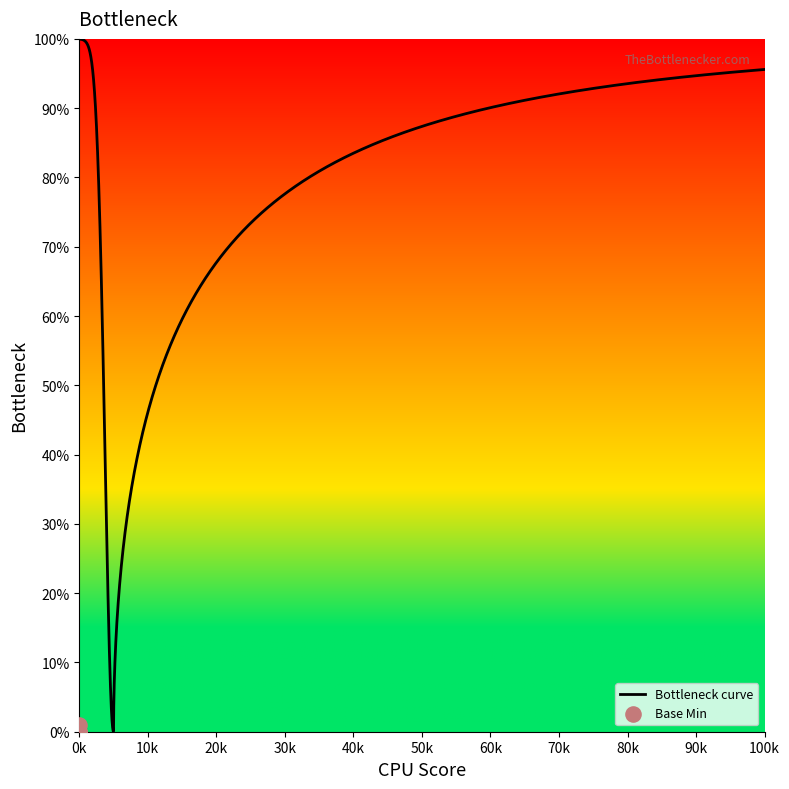

What is the maximum value for Bottleneck curve?

100.0